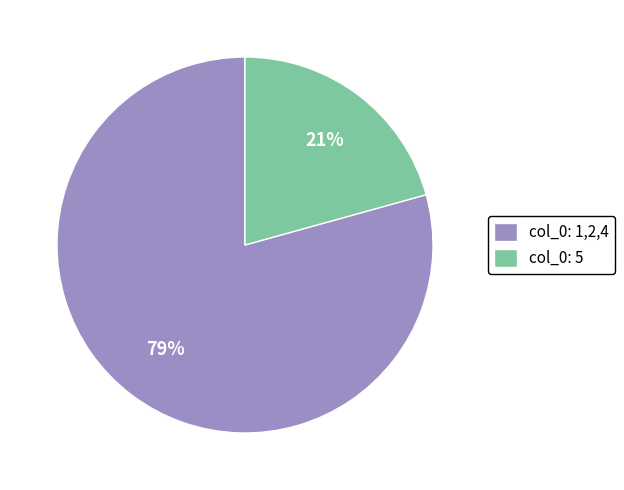

True or false: col_0: 1,2,4 accounts for 79% of the total.

True